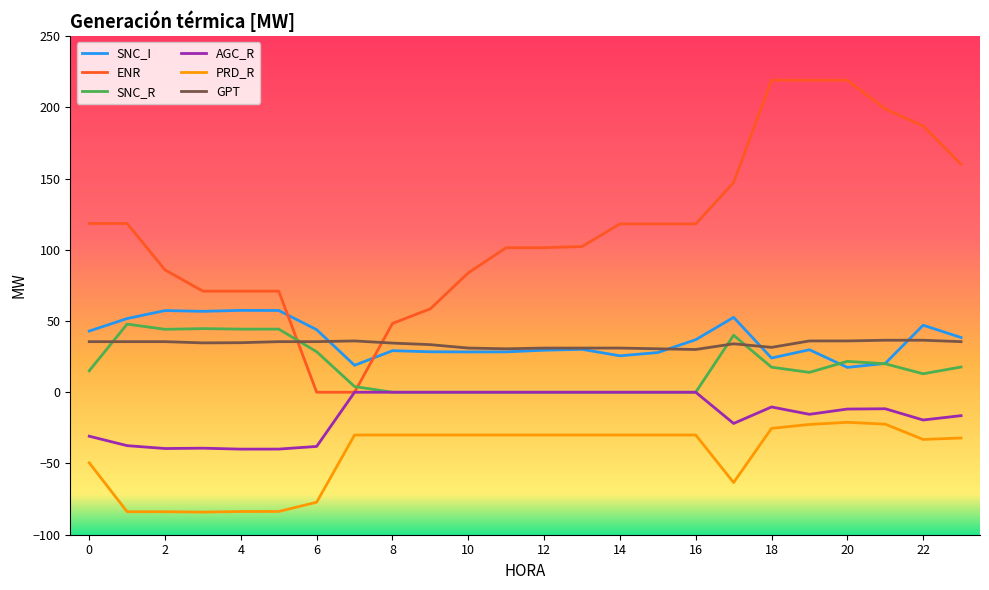

In AGC_R, how many points are lower than both neighbors (excluding endpoints)?

5